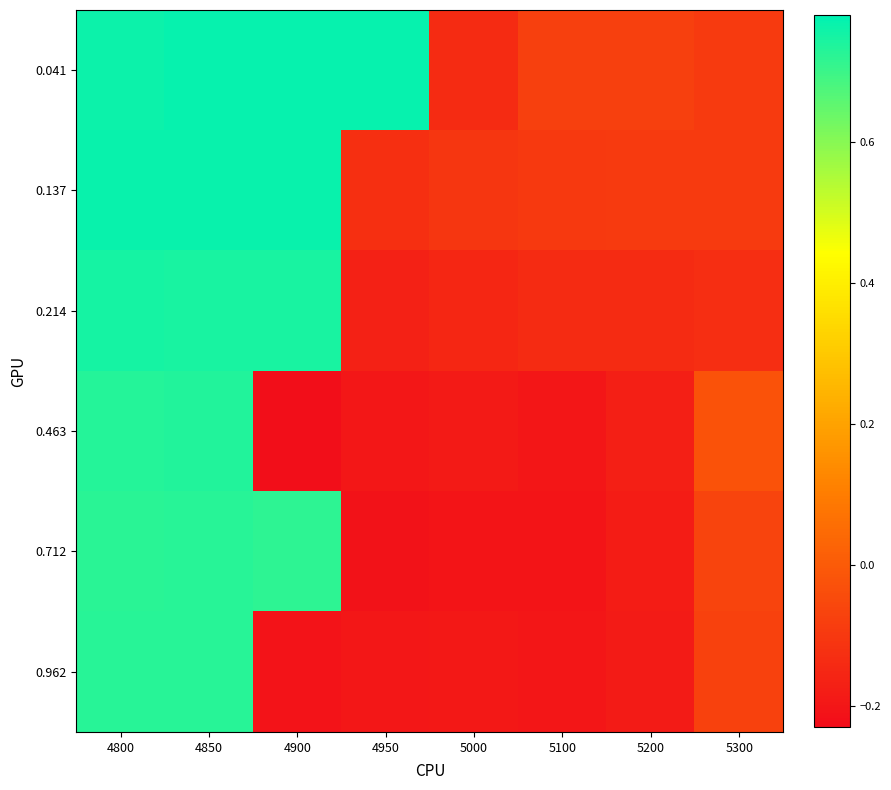

Which has a higher value, 4900 or 4950?

4950